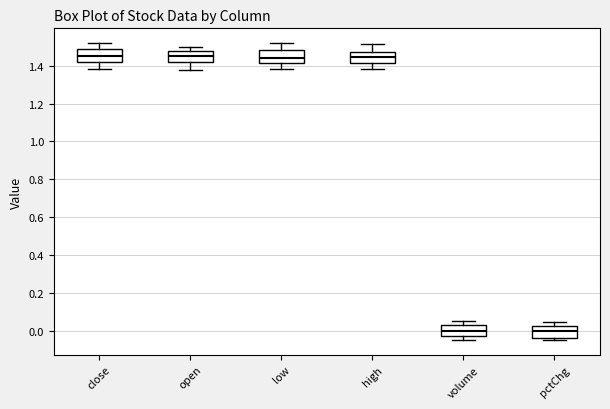

Reading left to right, read every box against the y-axis: the position of its median line, the range the box covers, and the ends of its whiskers. The values are not printed on the chart, so give them approximately, as read against the axis.

close: median 1.46, box 1.42 to 1.48, whiskers 1.38 to 1.52
open: median 1.46, box 1.42 to 1.48, whiskers 1.38 to 1.50
low: median 1.44, box 1.42 to 1.48, whiskers 1.38 to 1.52
high: median 1.44, box 1.42 to 1.48, whiskers 1.38 to 1.52
volume: median 0.00, box -0.02 to 0.04, whiskers -0.04 to 0.04 (just above the box's upper edge)
pctChg: median 0.00, box -0.04 to 0.02, whiskers -0.04 (just below the box's lower edge) to 0.04